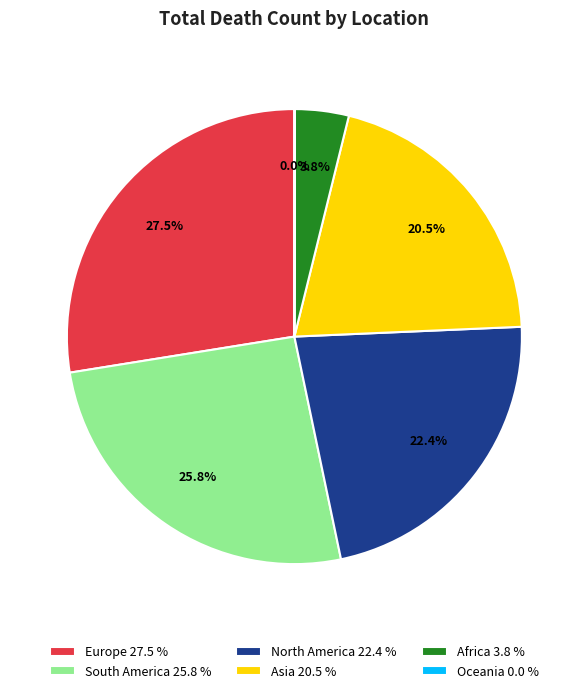

Which has a higher value, Asia or North America?

North America